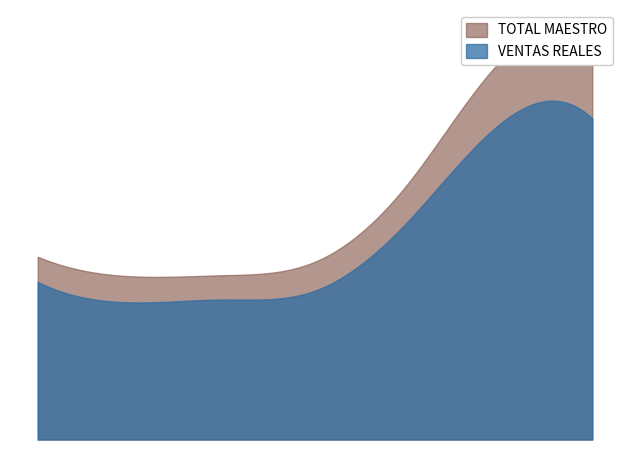

Where does the TOTAL MAESTRO series first go above 39536?

Monday